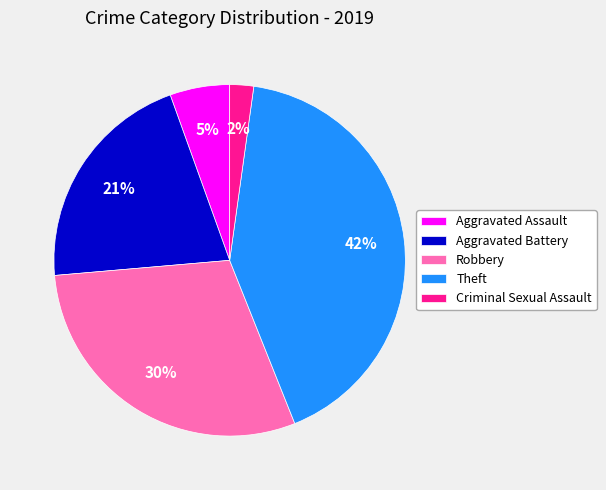

To the nearest percent, what is the difference between the largest and smallest slice percentages?

40%